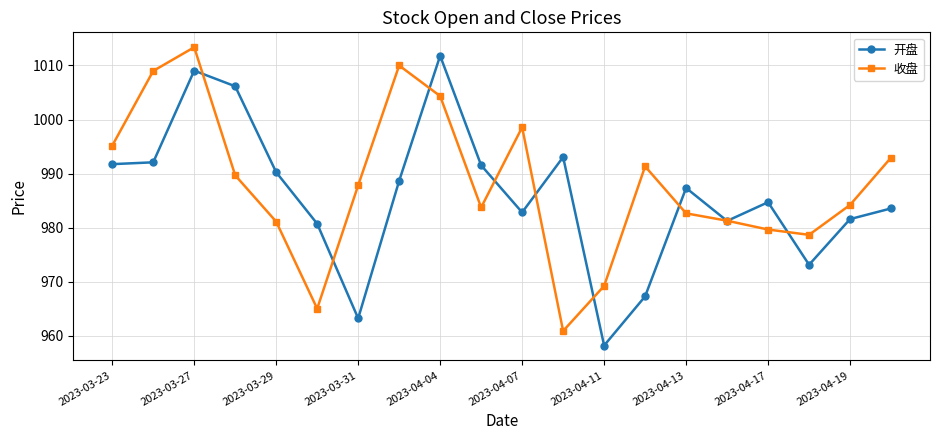

How many interior local valleys does the 收盘 series have?

4